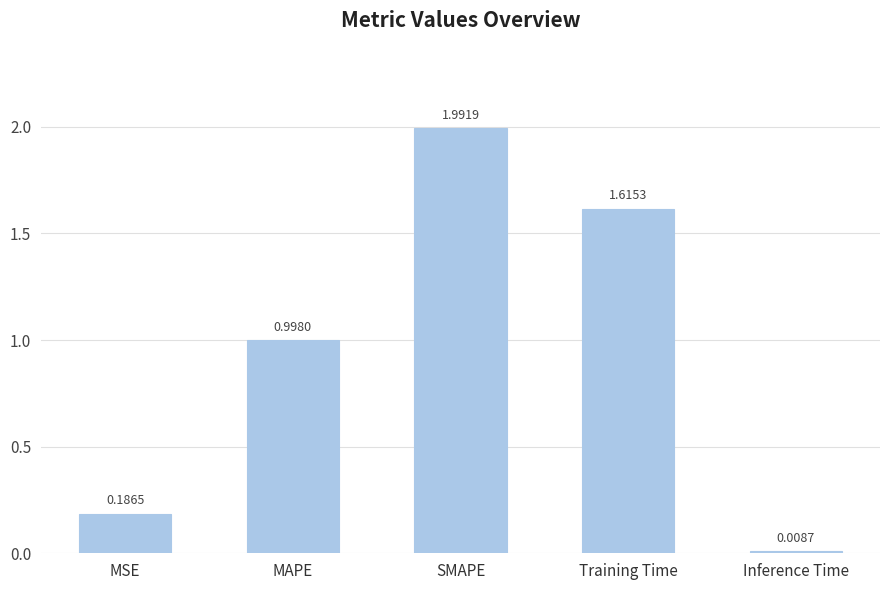

What is the label of the 4th bar from the right?

MAPE